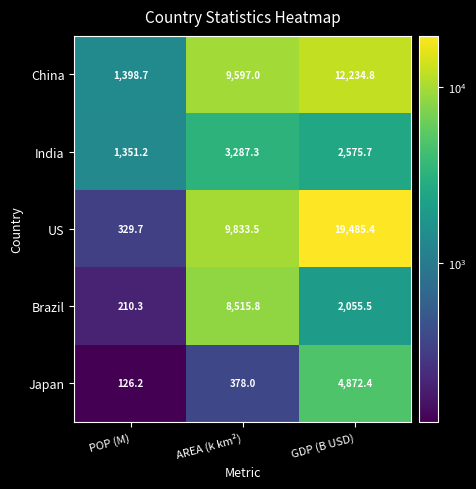

Which series has the largest range (max minus min)?

US